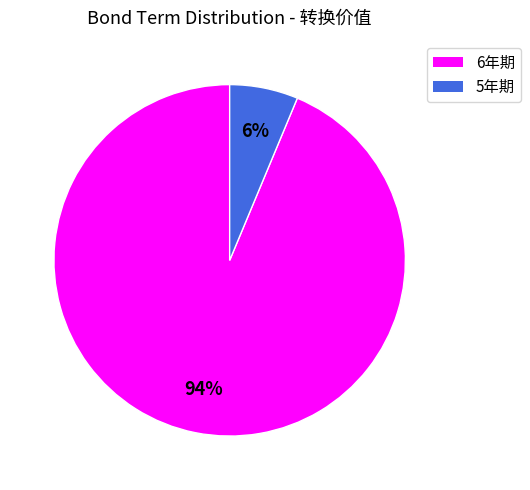

To the nearest percent, what is the average slice percentage?

50%